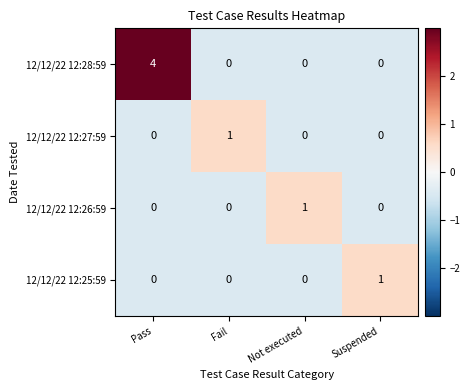

What is the total value across all series at Pass?

4